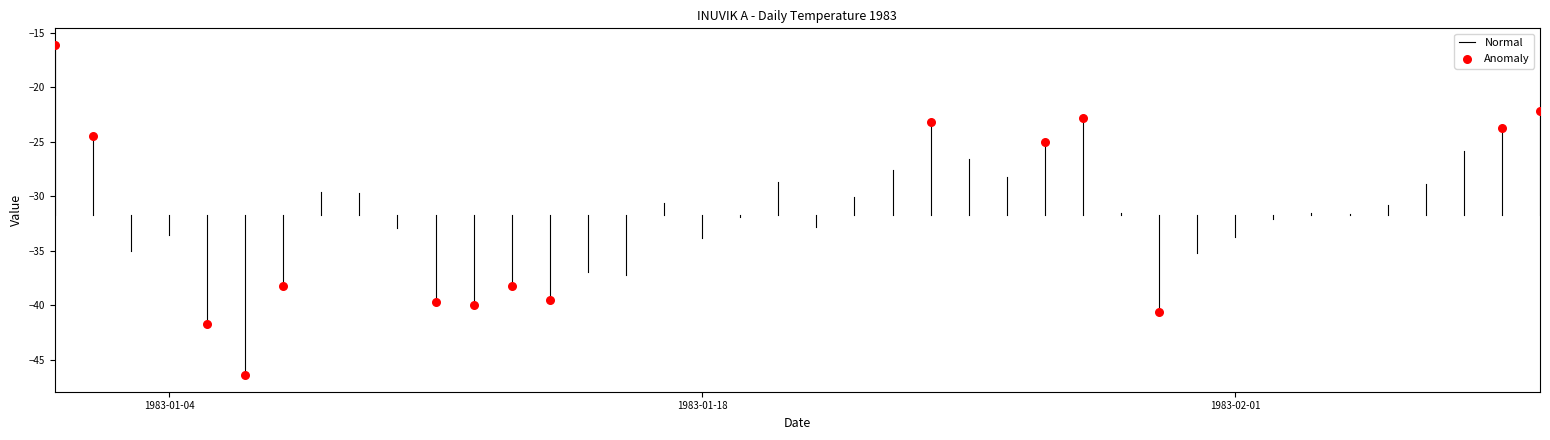

What is the range of Y values (max minus min)?

30.3